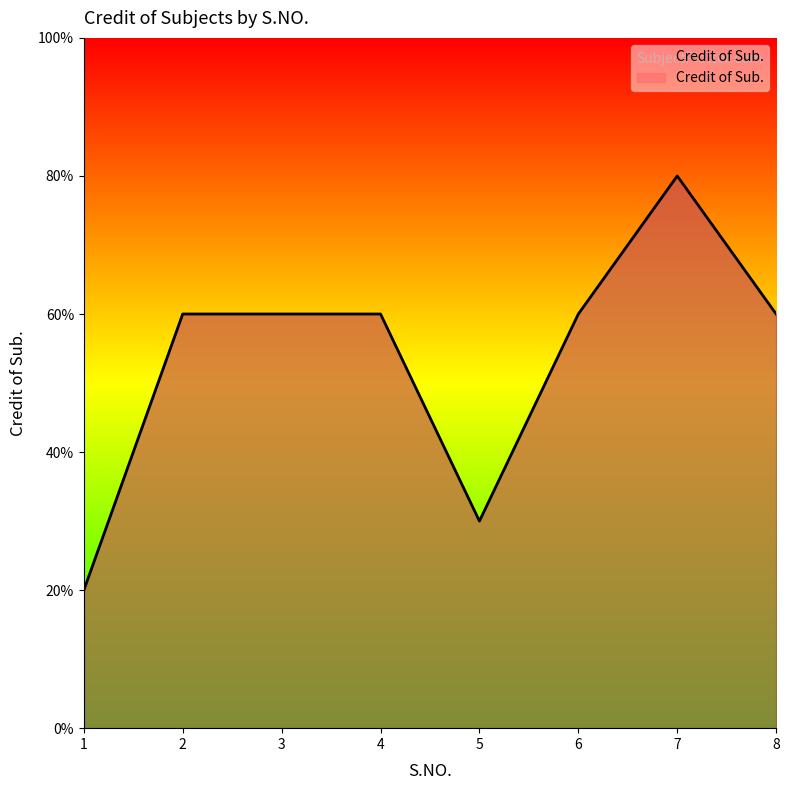

Approximately how many times larger is the value at 2 compared to 5?

2.0